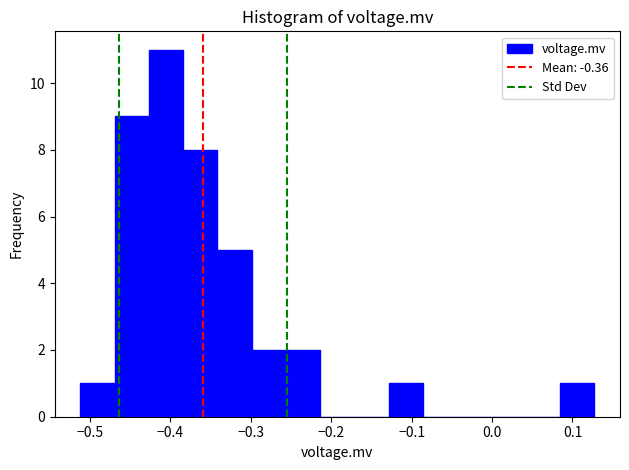

Over which range of the x-axis is the bar tallest?

-0.43 to -0.38